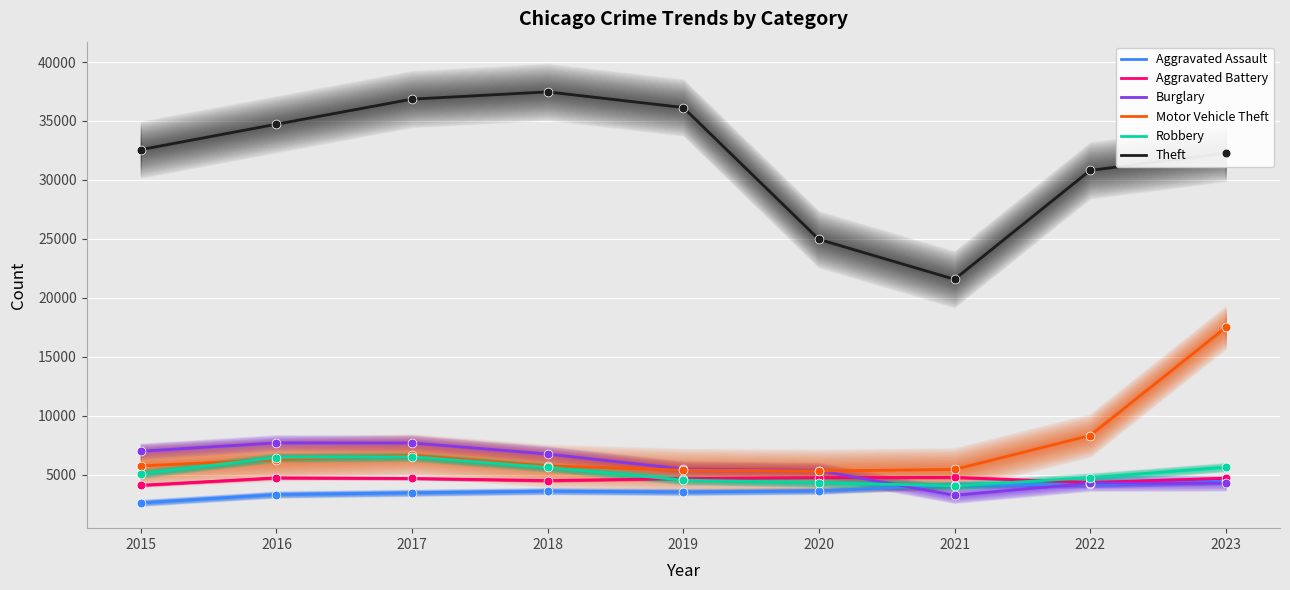

Which series has the widest spread of Y values?

Theft